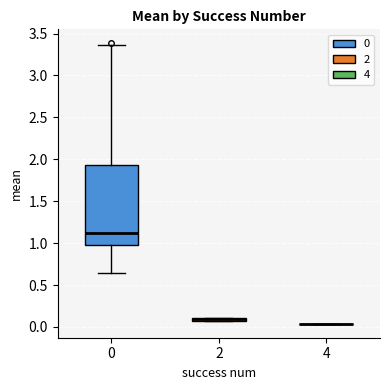

Where is the upper edge of the box at x = 2 on the y-axis? The values are not printed on the chart, so give them approximately, as read against the axis.

0.10